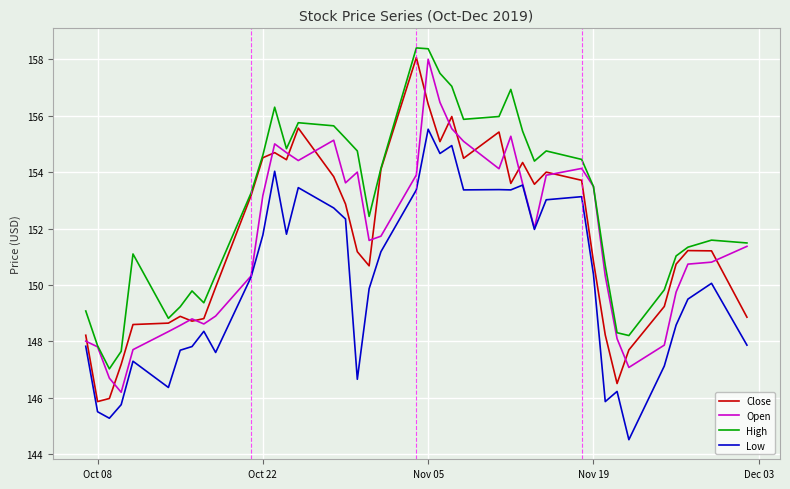

What is the minimum value for High?

147.0